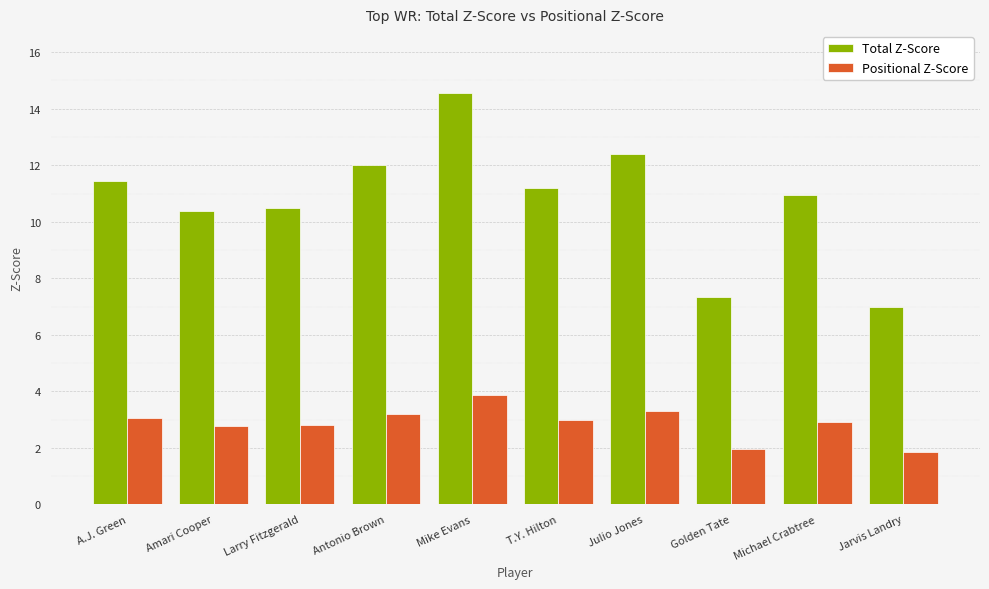

How many values in the Total Z-Score series exceed 11?

5